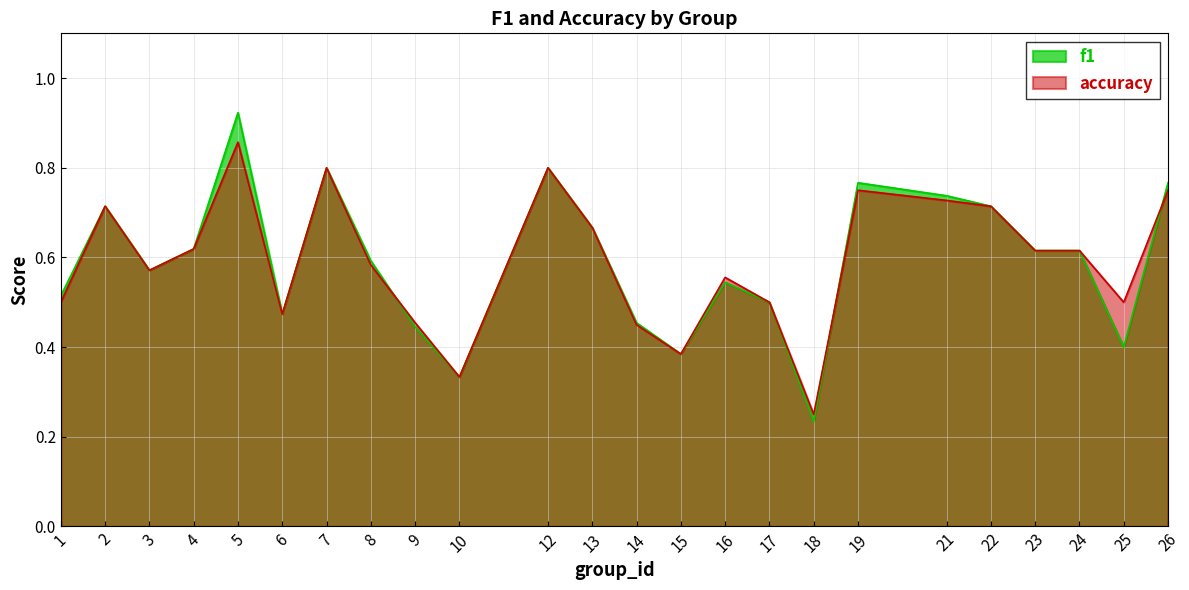

The value of accuracy at 24 is 0.9. True or false?

False